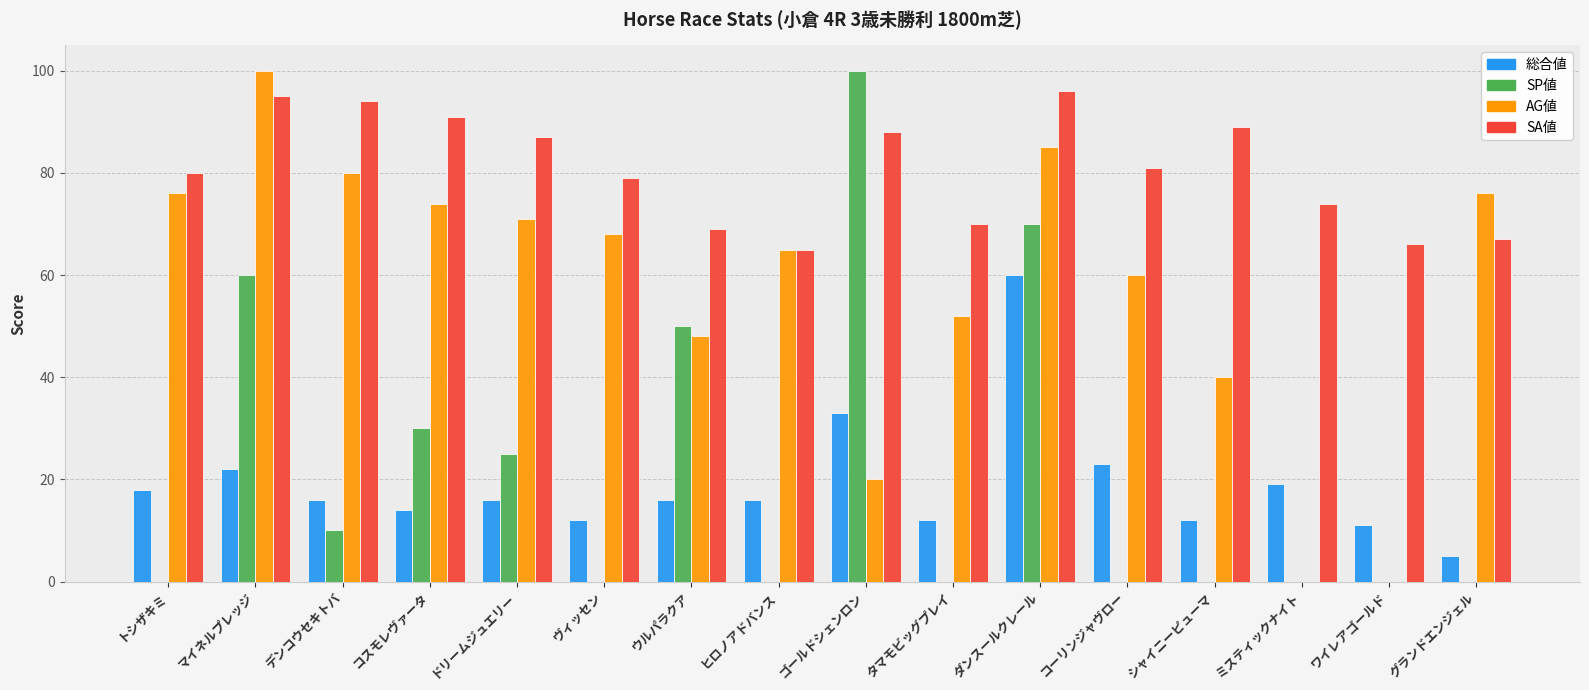

Which series changed the most between デンコウセキトバ and ヴィッセン?

SA値